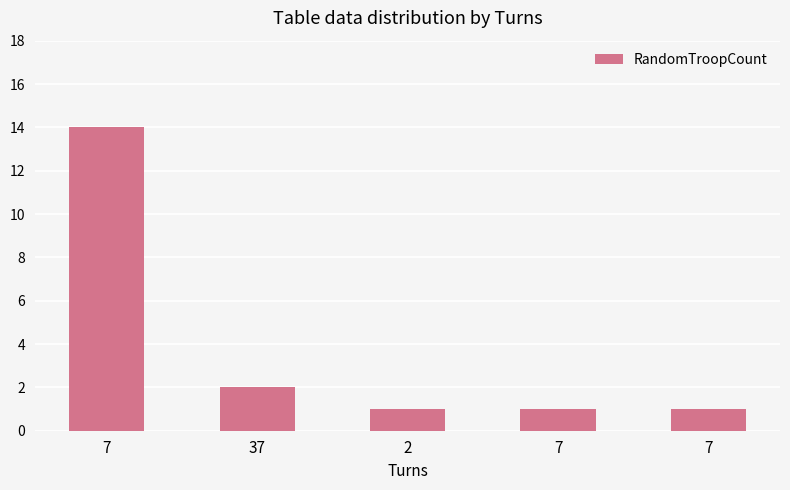

What is the difference between the values at 37 and 7?

12